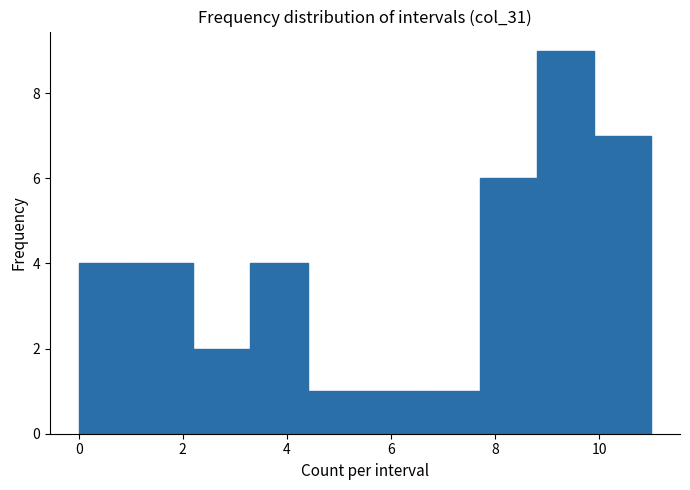

Reading left to right, list every bar in this chart as the range it spans on the x-axis followed by its height. Neither the bar edges nor the heights are printed on the chart, so give them approximately, as read against the axes.

0.0 to 1.1: 4
1.1 to 2.2: 4
2.2 to 3.3: 2
3.3 to 4.4: 4
4.4 to 5.5: 1
5.5 to 6.6: 1
6.6 to 7.7: 1
7.7 to 8.8: 6
8.8 to 9.9: 9
9.9 to 11.0: 7